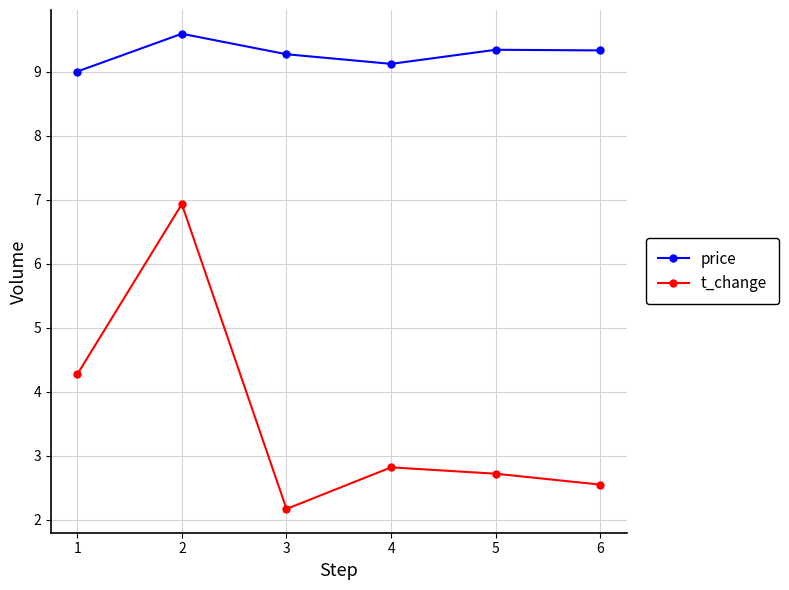

True or false: t_change has more than 0 interior local peaks.

True